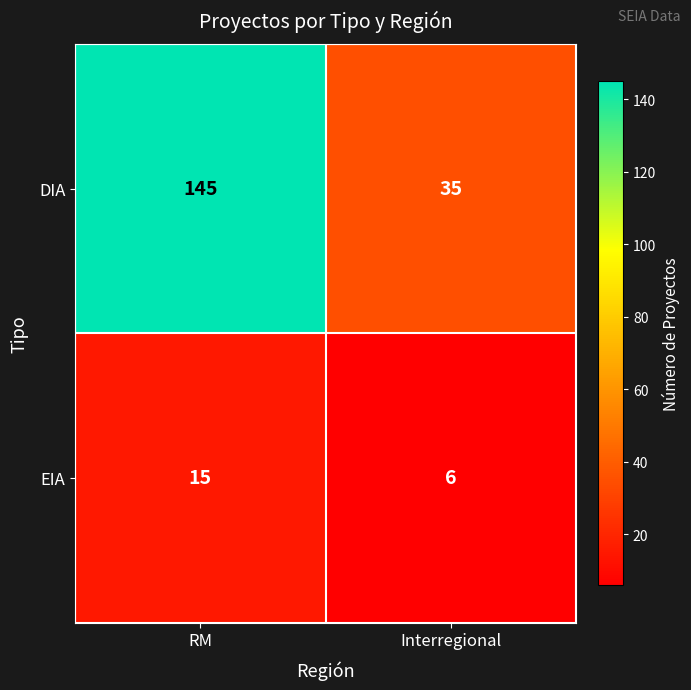

True or false: DIA has a value of 47 at Interregional.

False